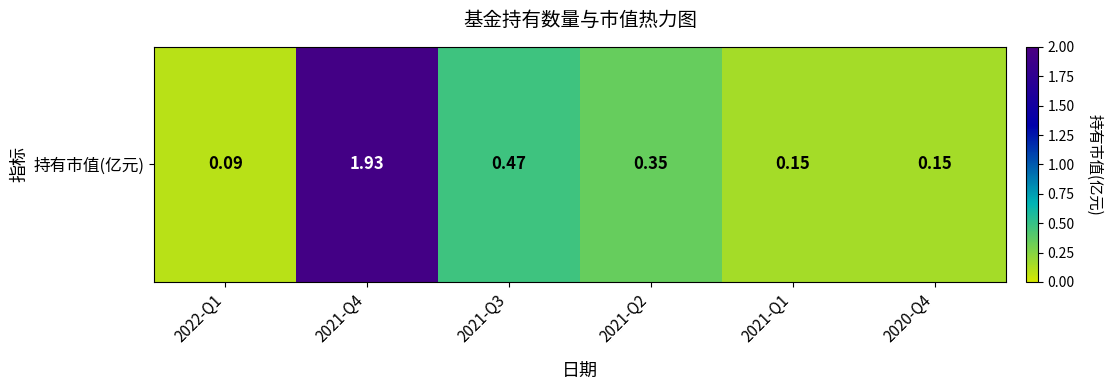

Reading left to right, list all the values displayed in this chart.

2022-Q1=0.1	2021-Q4=1.9	2021-Q3=0.5	2021-Q2=0.3	2021-Q1=0.1	2020-Q4=0.1